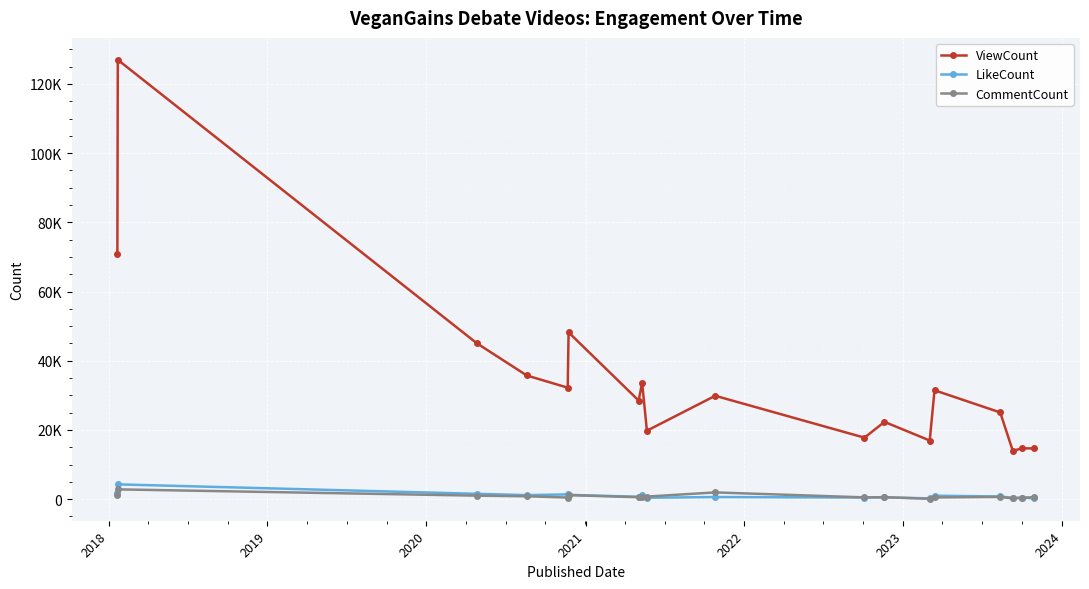

Which category has the highest value in the ViewCount series?

2018